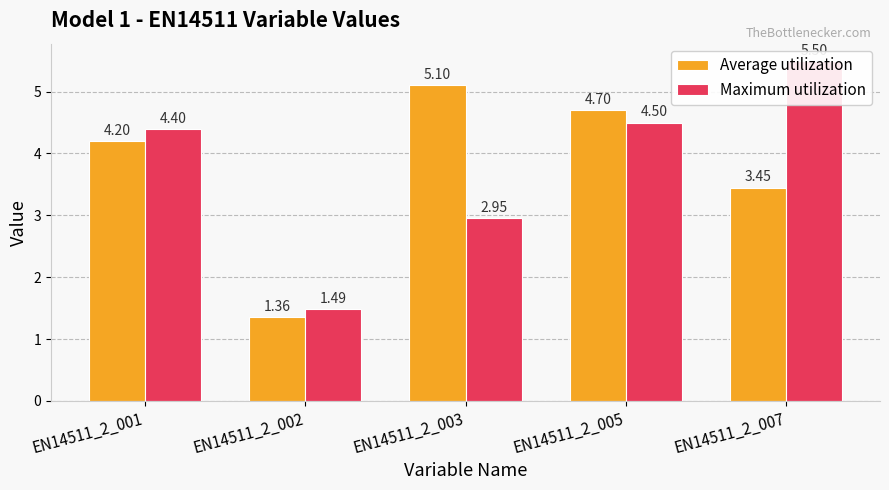

List the series in order of their overall mean, lowest first.

Average utilization, Maximum utilization